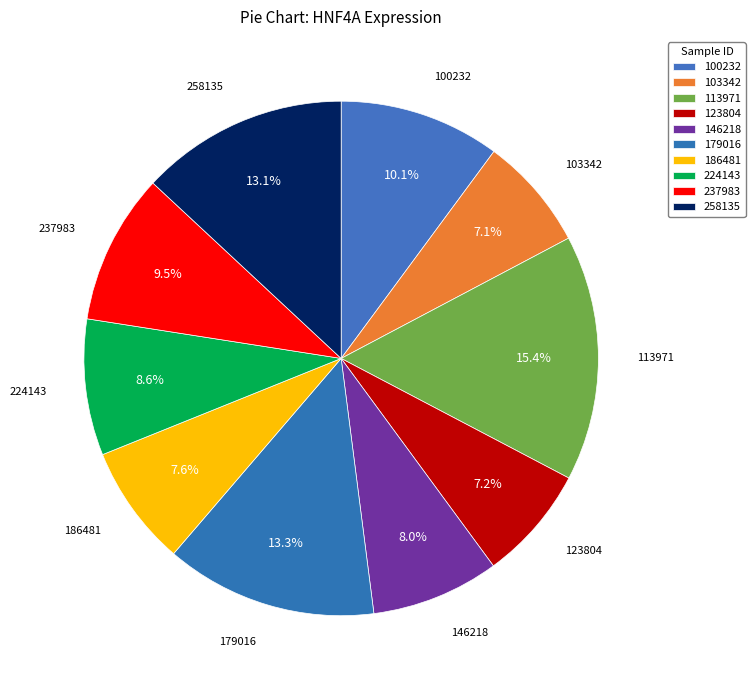

Which slice is the largest?

113971